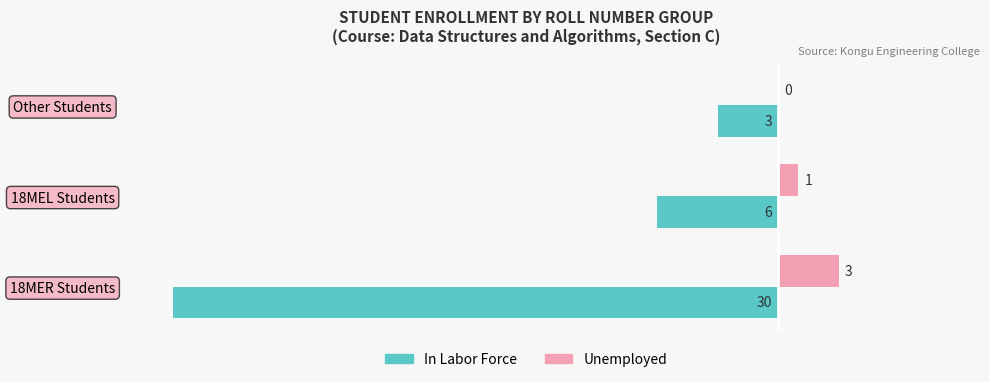

Which series changed the most between 18MER Students and Other Students?

In Labor Force